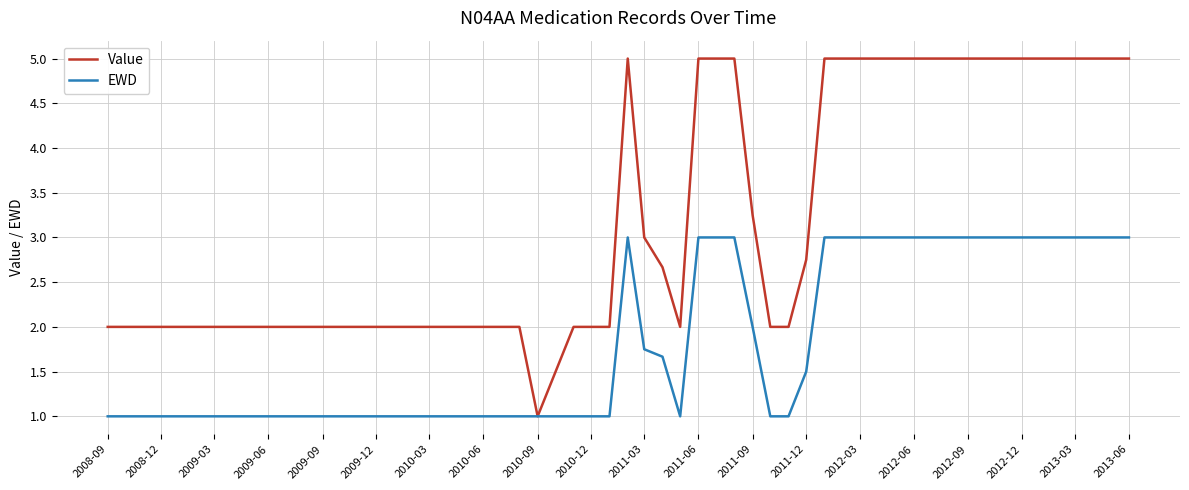

Which series has the largest range (max minus min)?

Value